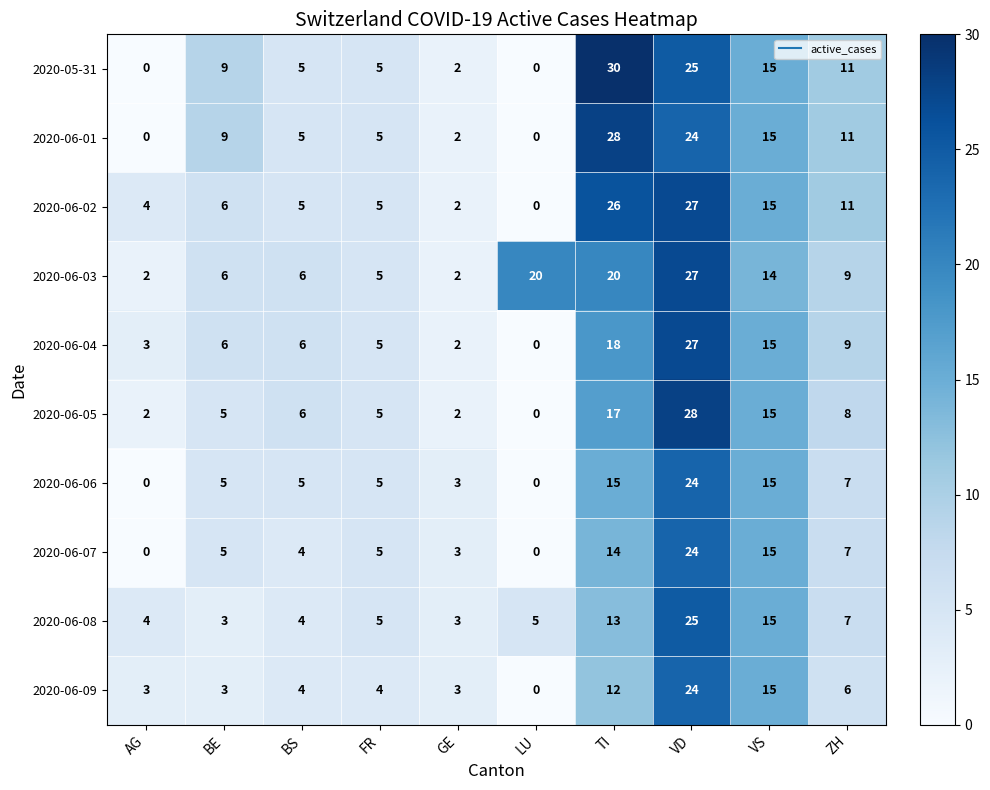

Between BE and LU, which series saw the biggest shift?

2020-06-03